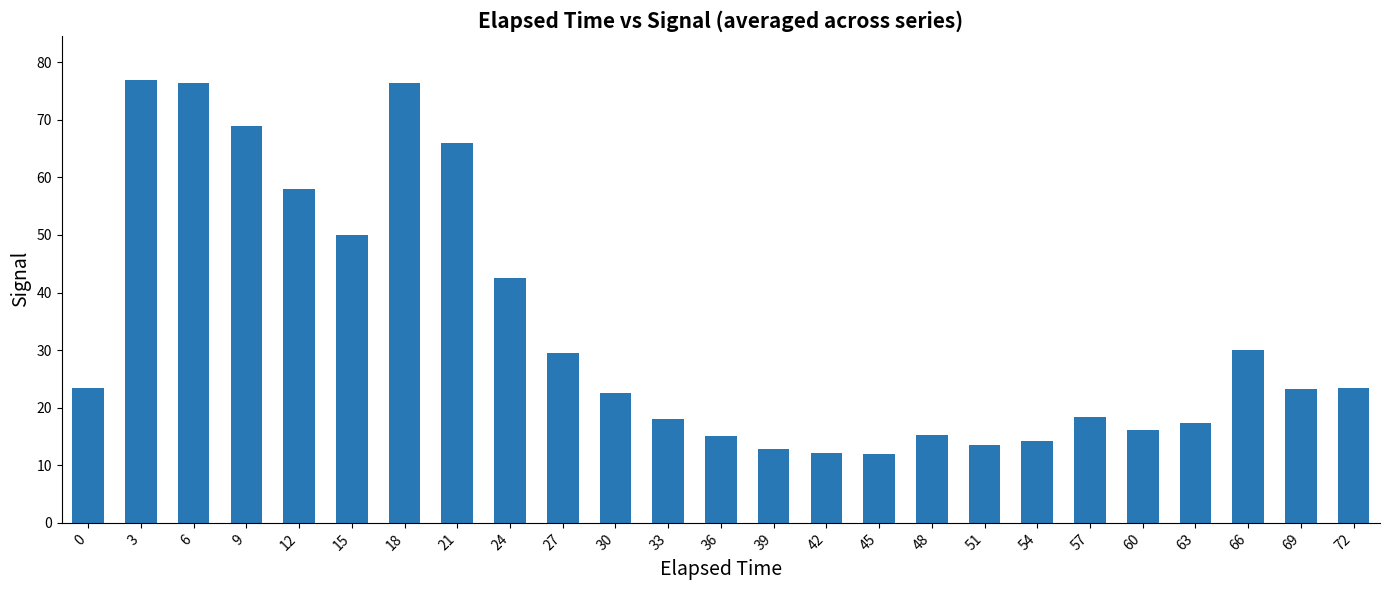

What is the value of the 4th bar from the left?

69.0